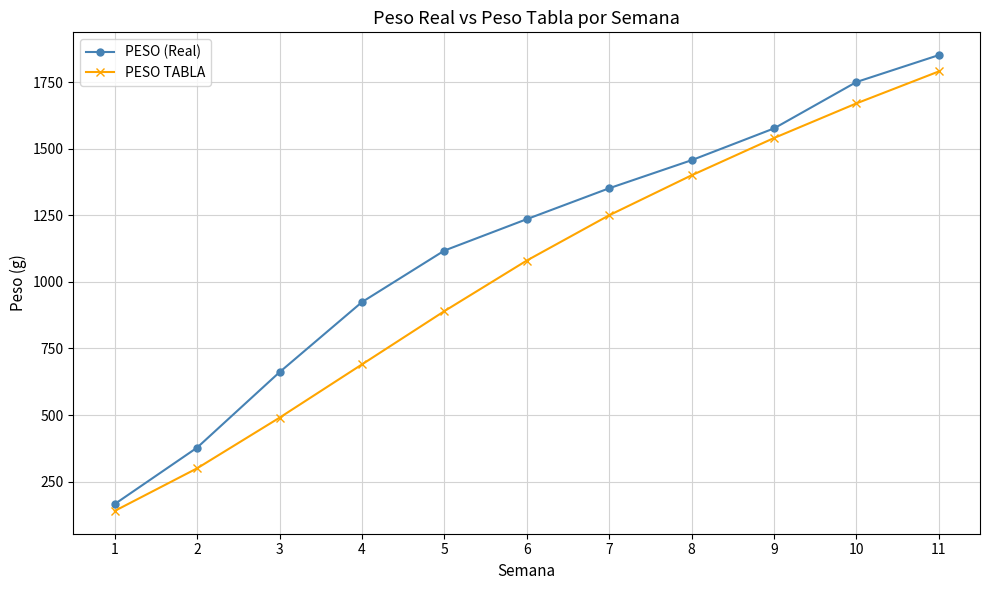

True or false: PESO (Real) and PESO TABLA cross at least once.

False